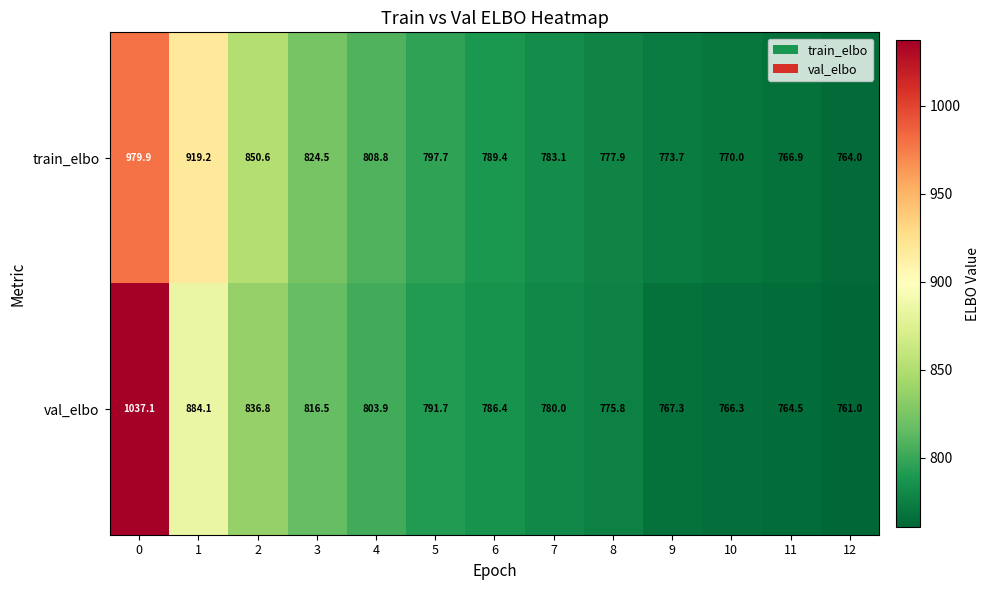

Which category has the lowest value across all series?

12